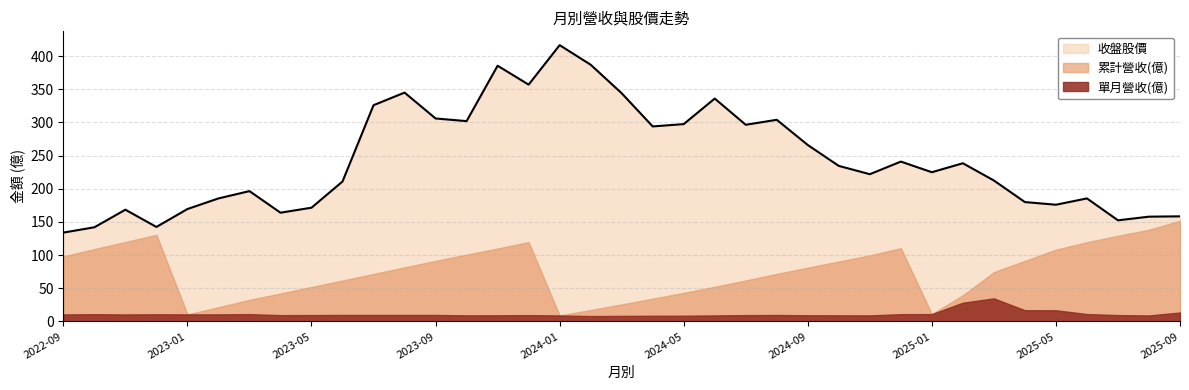

True or false: 收盤股價 and 累計營收(億) cross at least once.

False